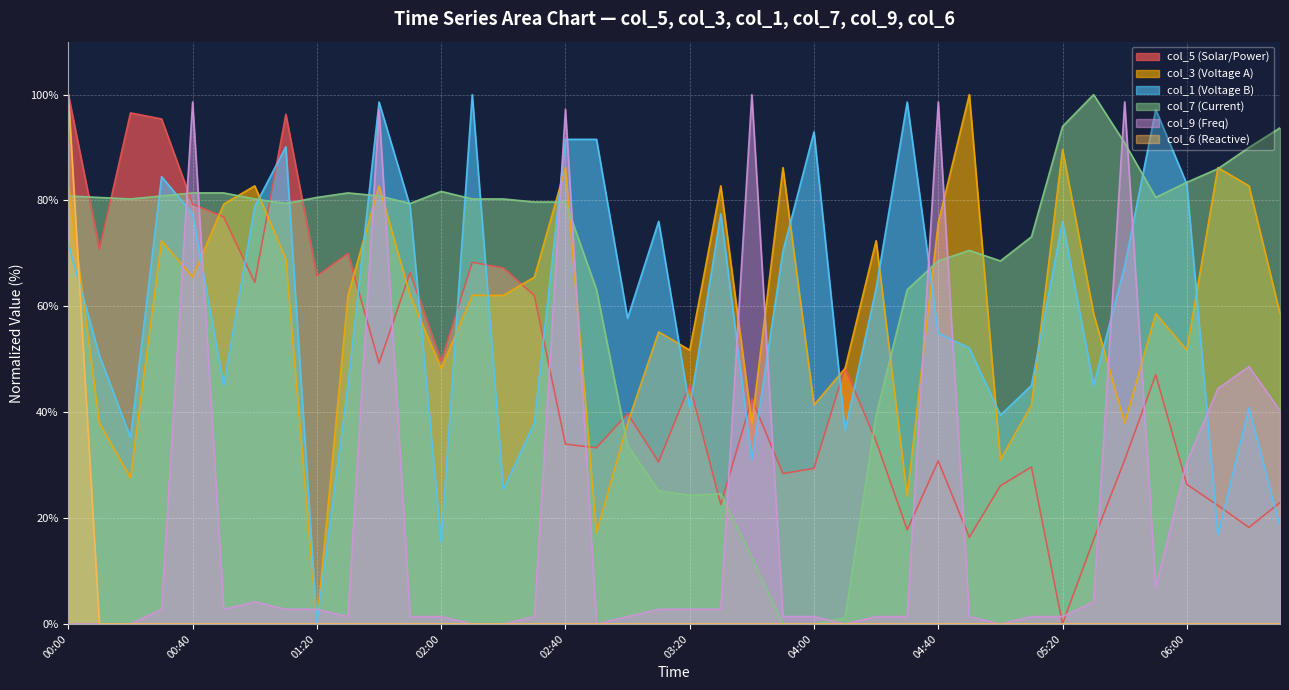

What is the average value of the col_6 series?

2.5